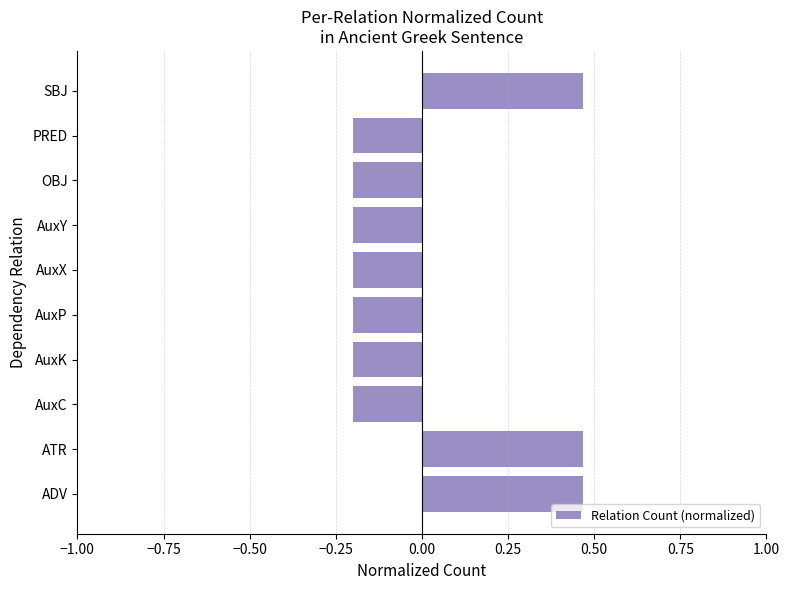

True or false: the data shows 0.8 at ATR.

False